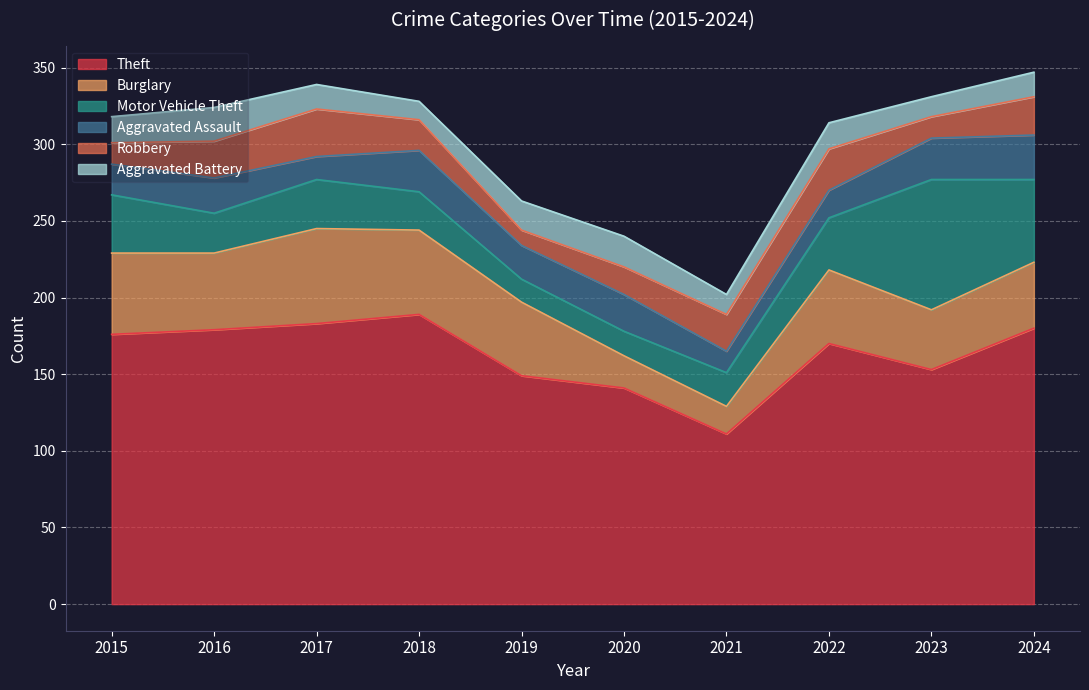

What is the difference between the second highest and second lowest values in the Theft series?

42